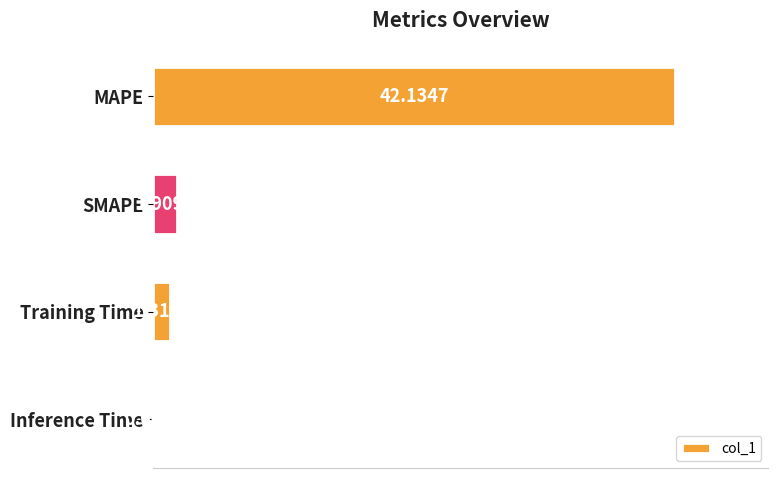

What is the change in value from MAPE to Inference Time?

-42.1